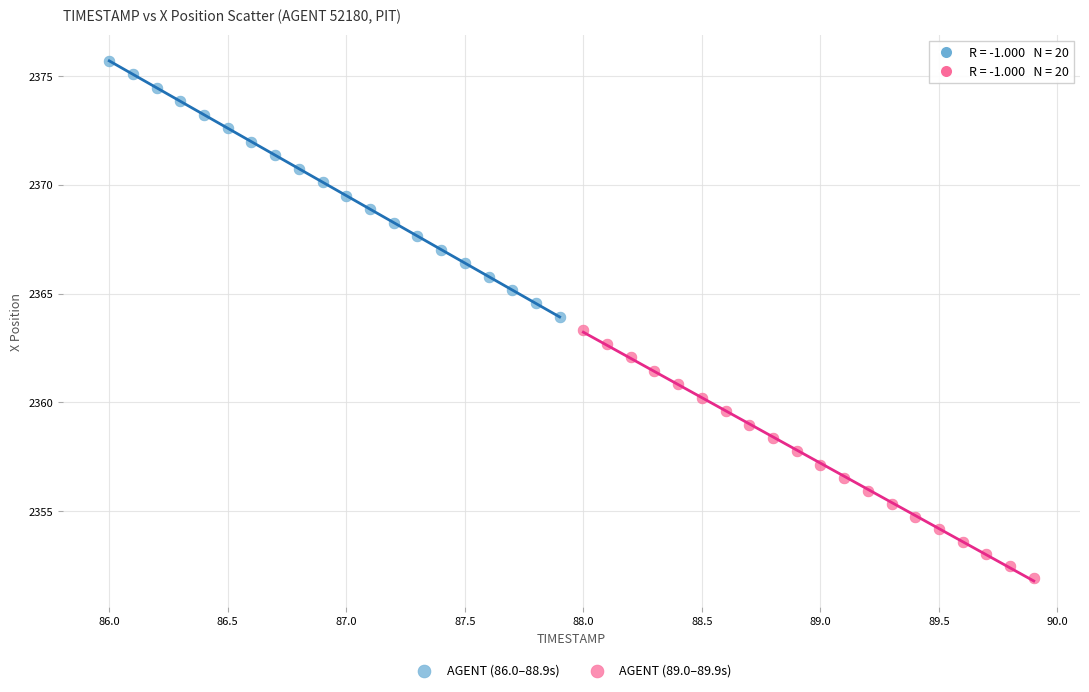

What are all the series names shown in the legend?

AGENT (86.0–88.9s), AGENT (89.0–89.9s)